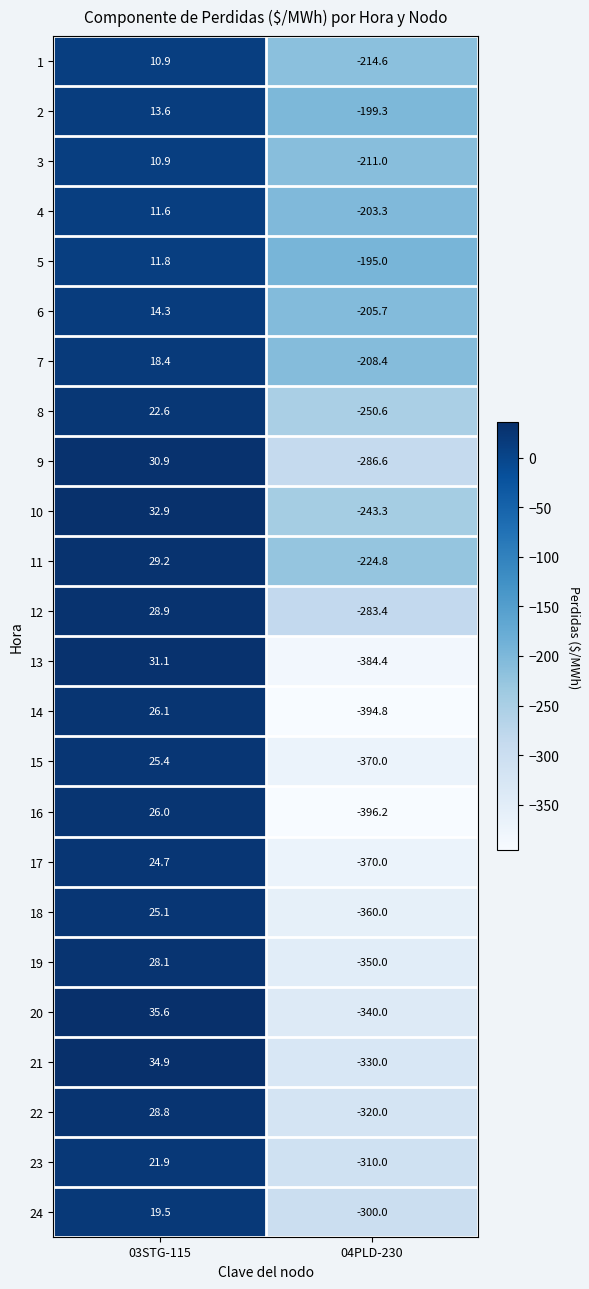

What is the difference between the 22 values at 04PLD-230 and 03STG-115?

348.8